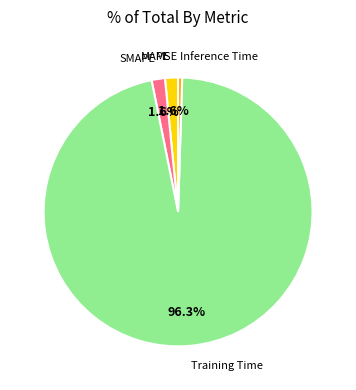

Is it true that Training Time is 96% of the pie?

True